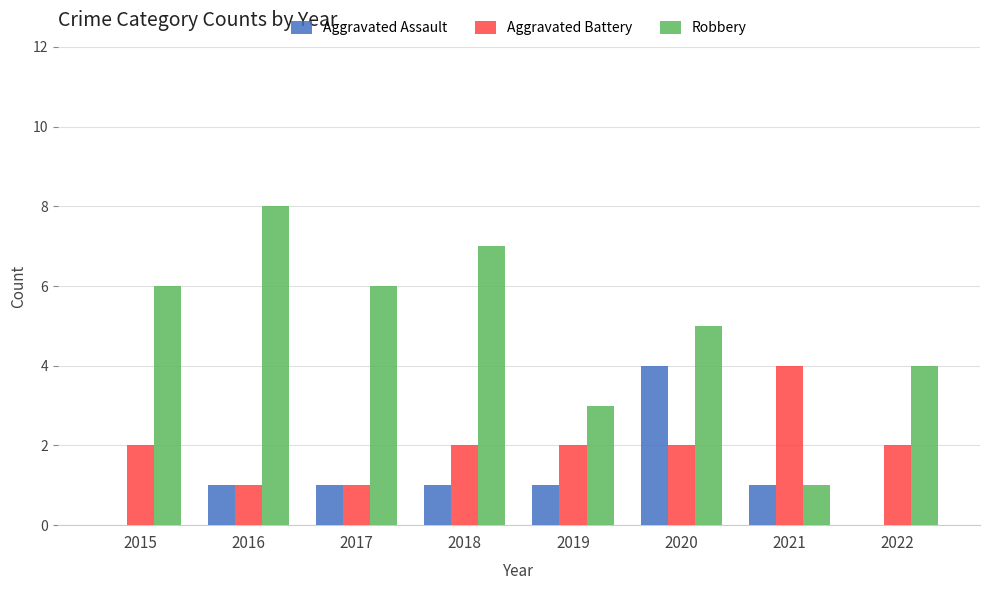

What value does the Robbery series have at 2022?

4